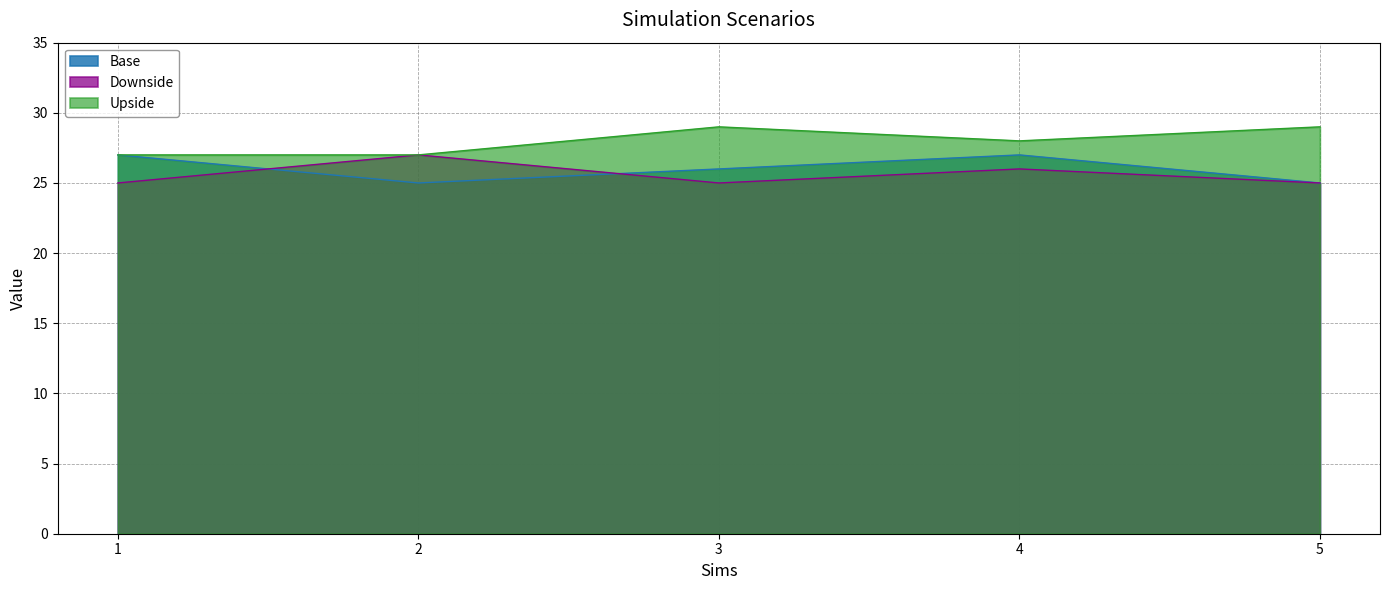

What value does the Downside series have at 1?

25